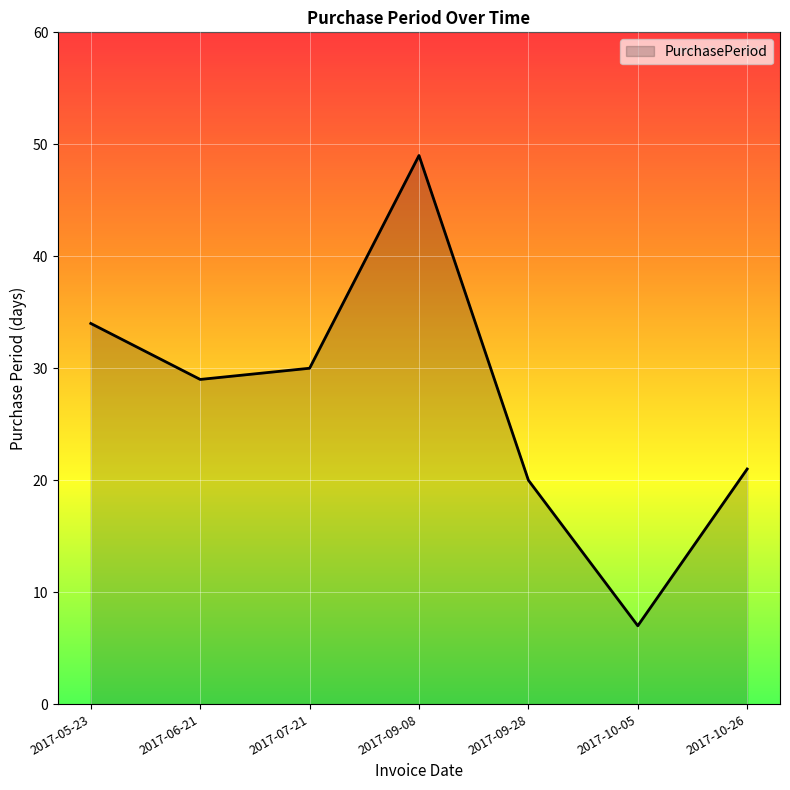

List the labels in order of value, smallest first.

2017-10-05, 2017-09-28, 2017-10-26, 2017-06-21, 2017-07-21, 2017-05-23, 2017-09-08